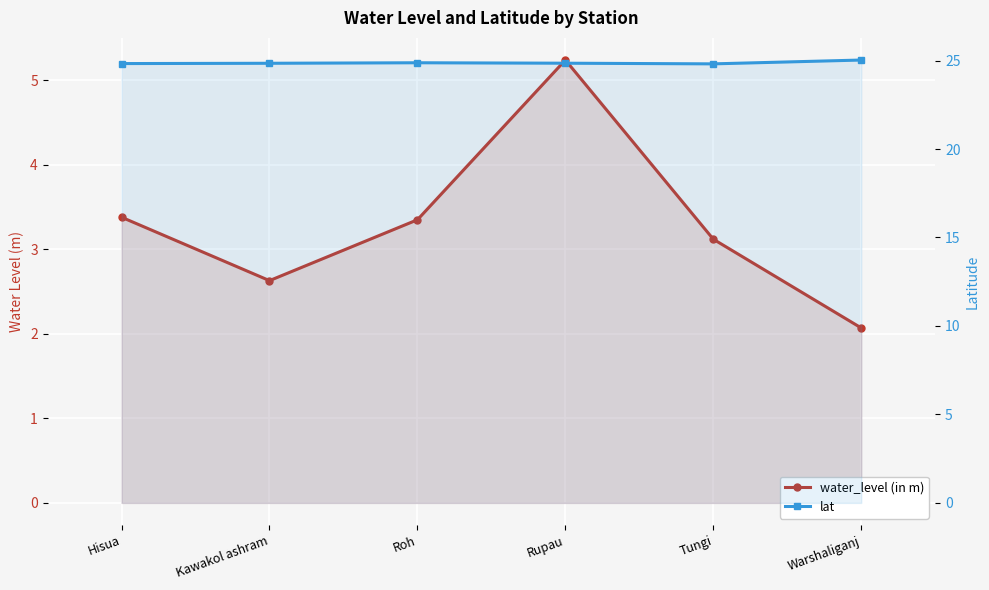

What is the label of the 5th point from the right?

Kawakol ashram